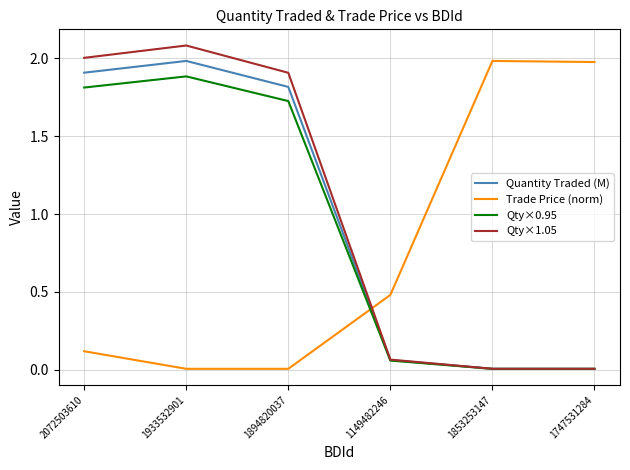

The value of Quantity Traded (M) at 1149482246 is 0.1. True or false?

True